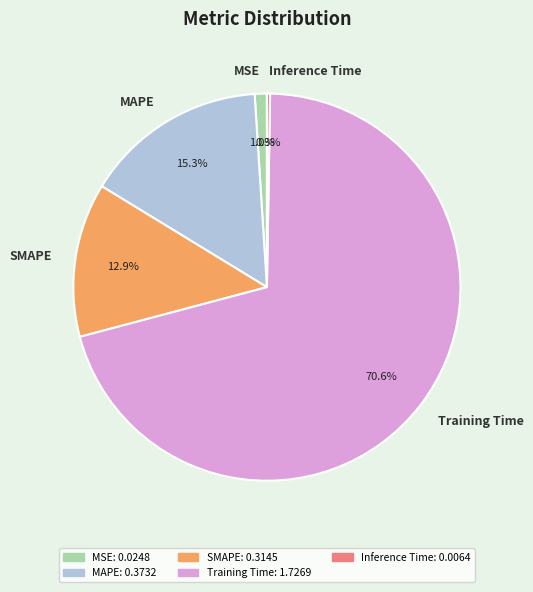

Does SMAPE account for over 50% of the chart?

No